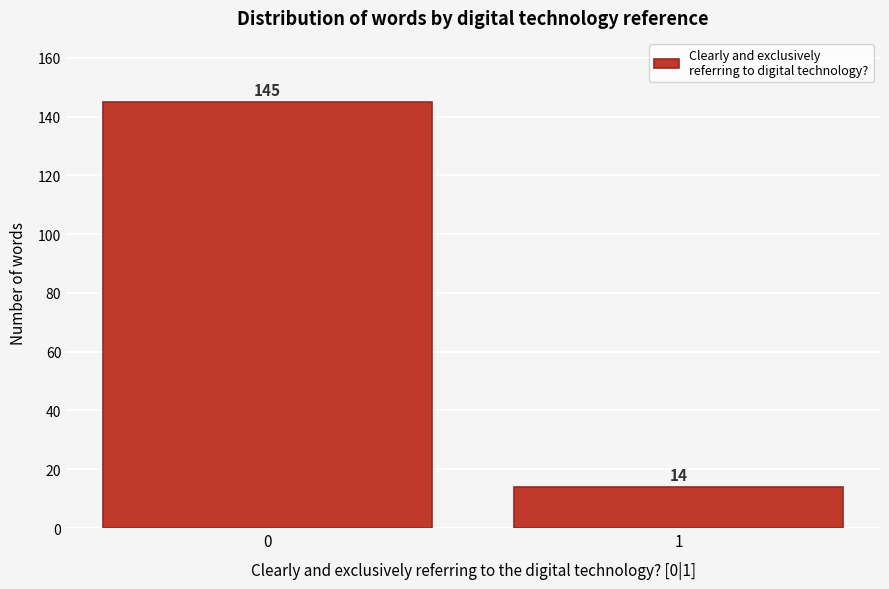

Reading left to right, what are all the values shown in this chart?

145	14